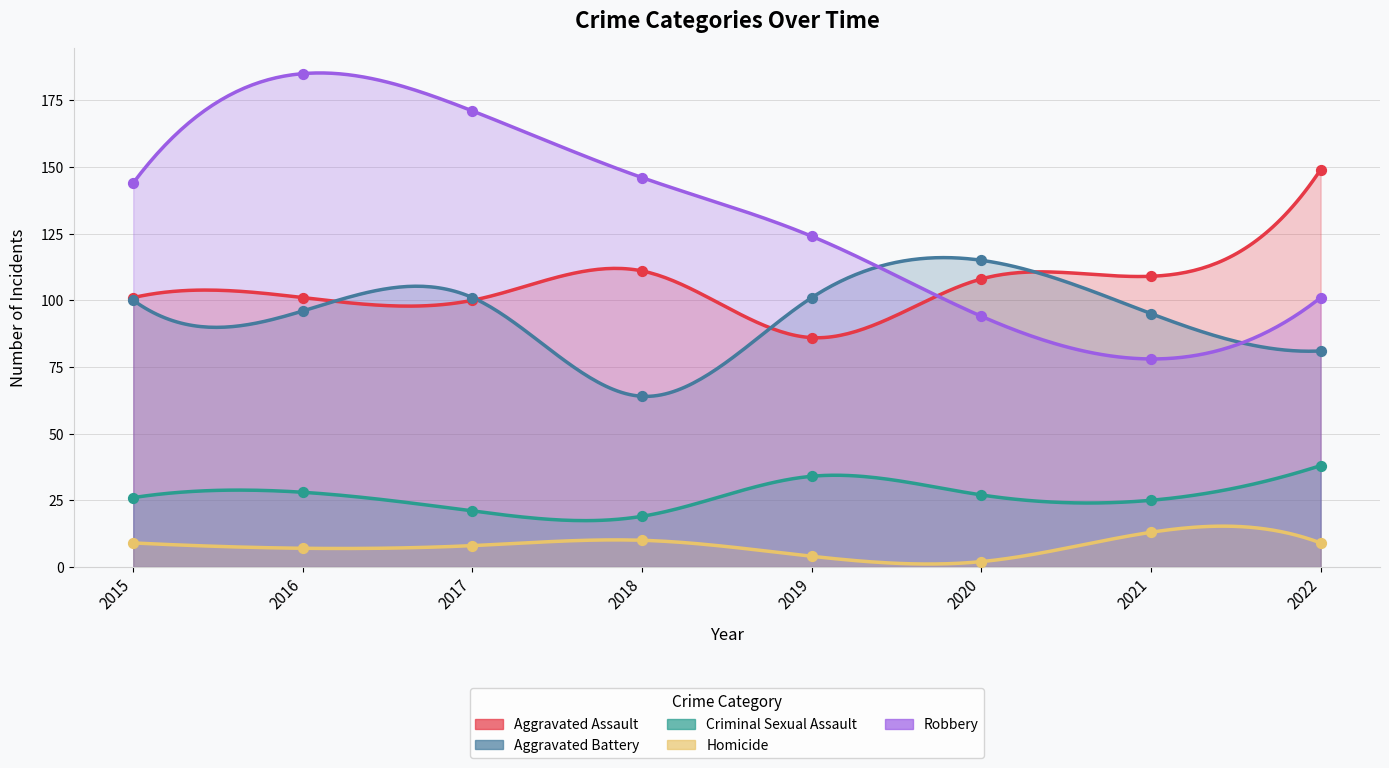

At which category is the sum across all series the highest?

2016